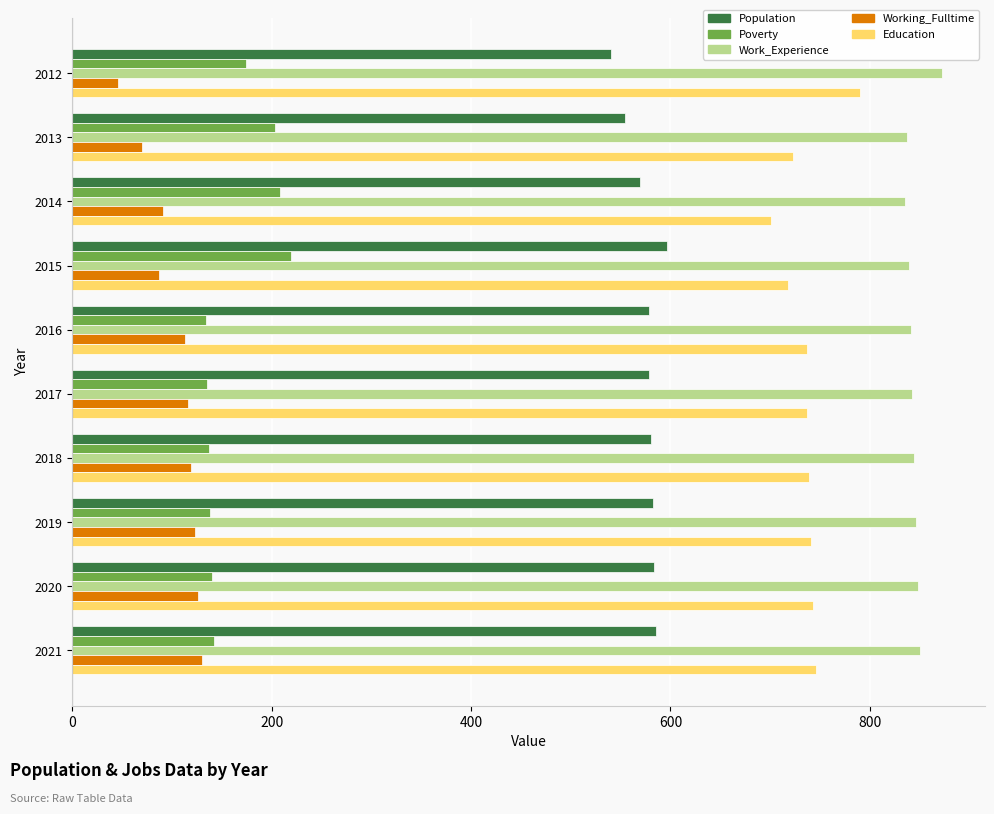

What value does the Population series have at 2021, to the nearest 10?

590